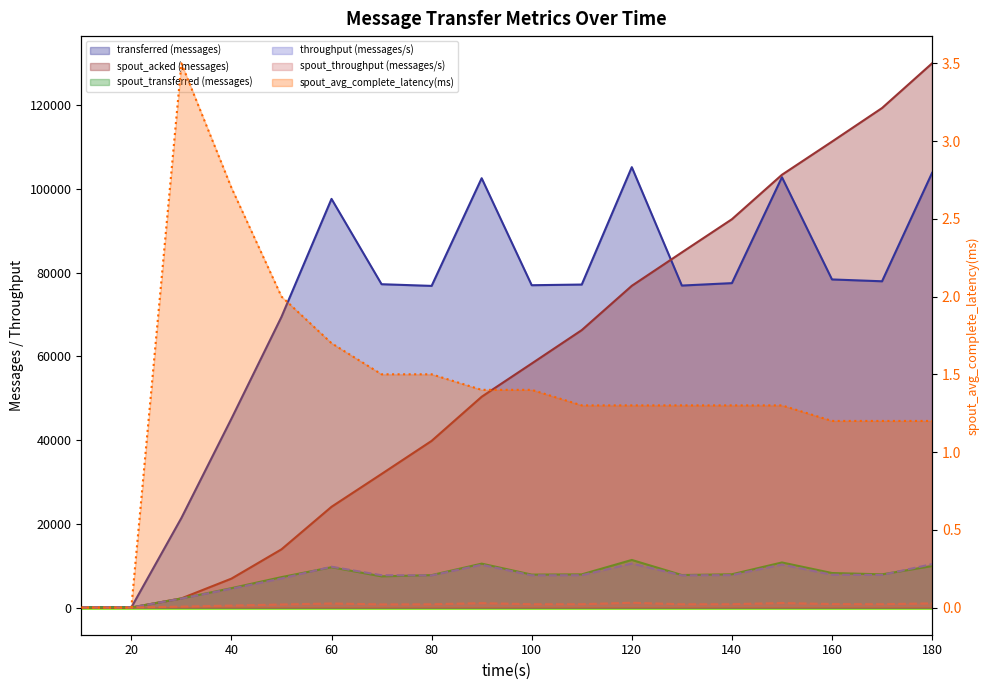

At which label does spout_transferred (messages) first exceed 7920?

60